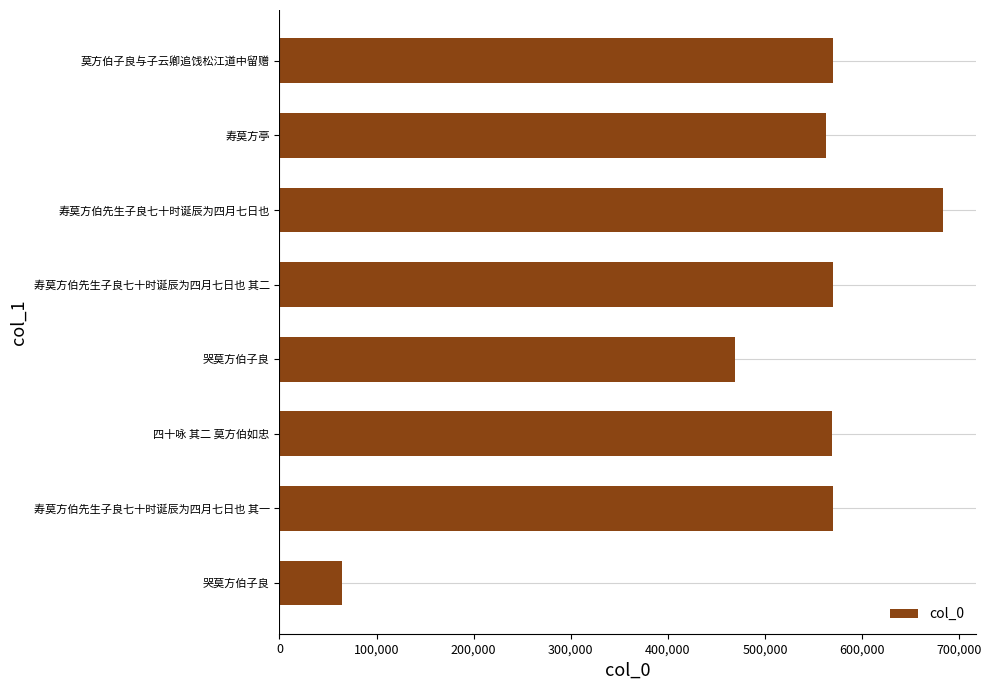

How many data points does each series have?

8